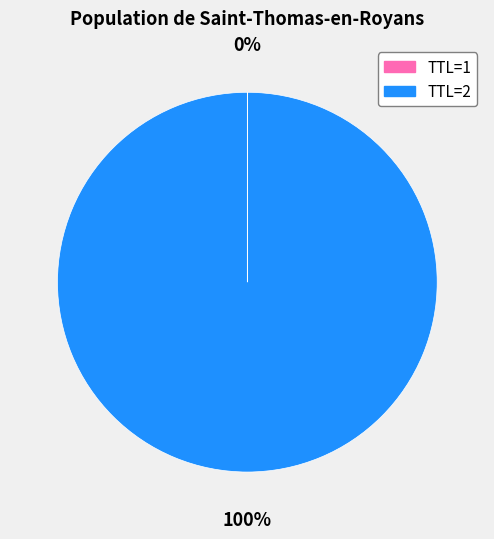

Which category has the biggest portion of the pie?

TTL=2